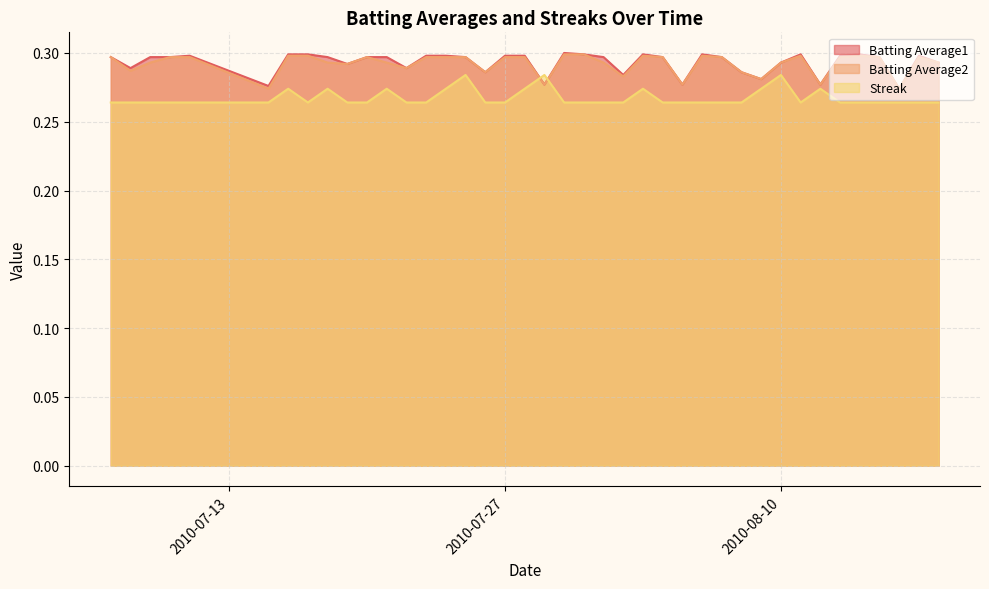

How many lines are shown in the chart?

3